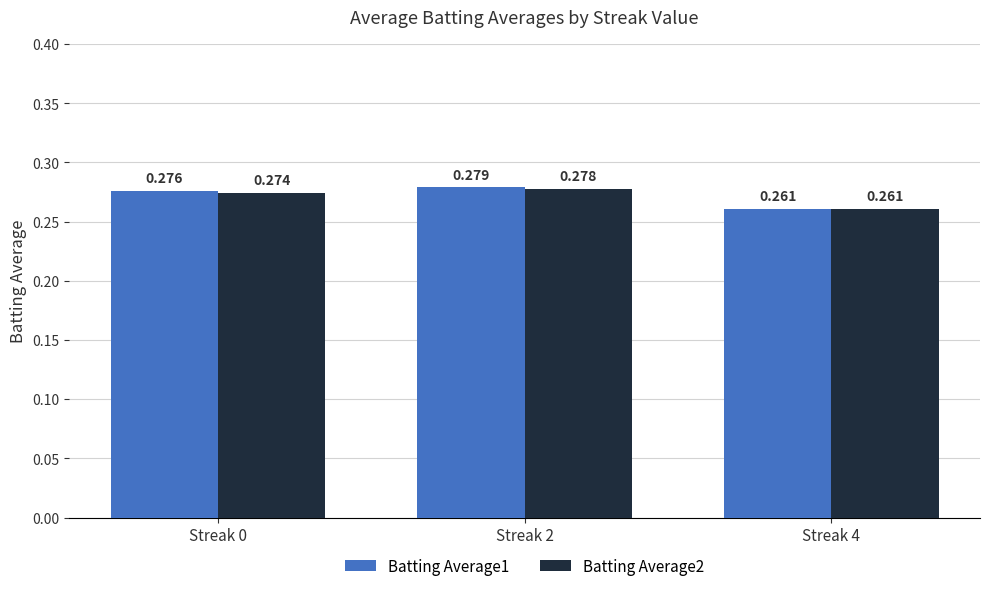

Rank the series at Streak 4 from highest to lowest value.

Batting Average1, Batting Average2